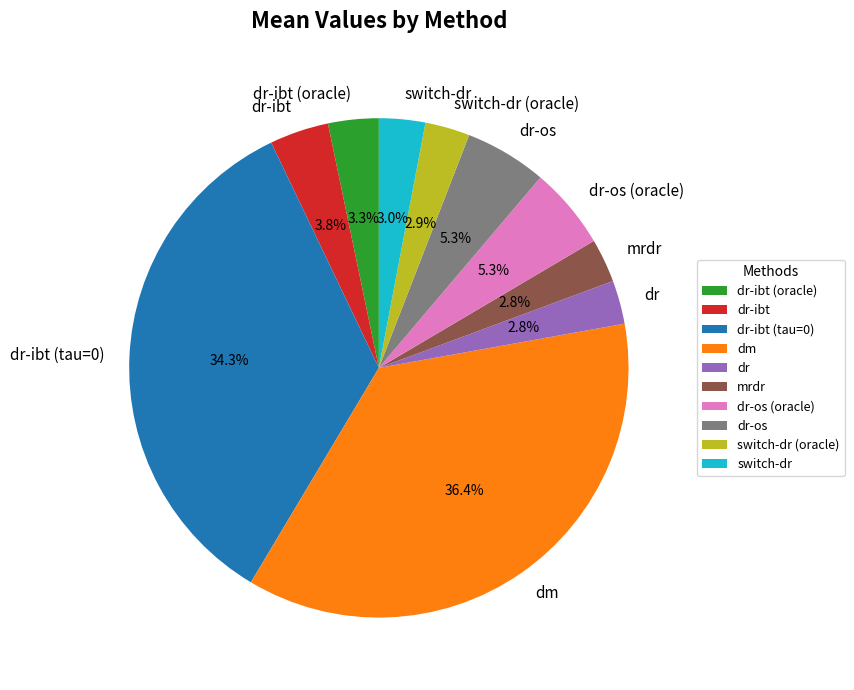

Is there a majority slice in this chart?

No